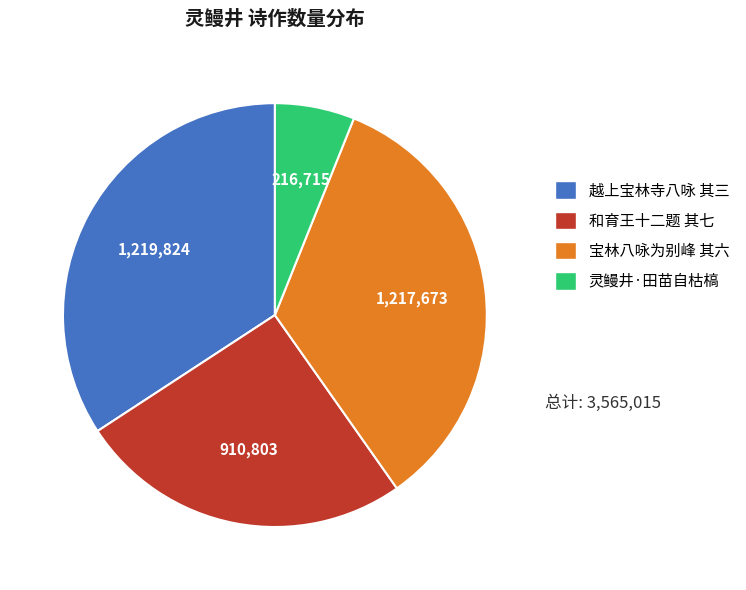

Is there a majority slice in this chart?

No